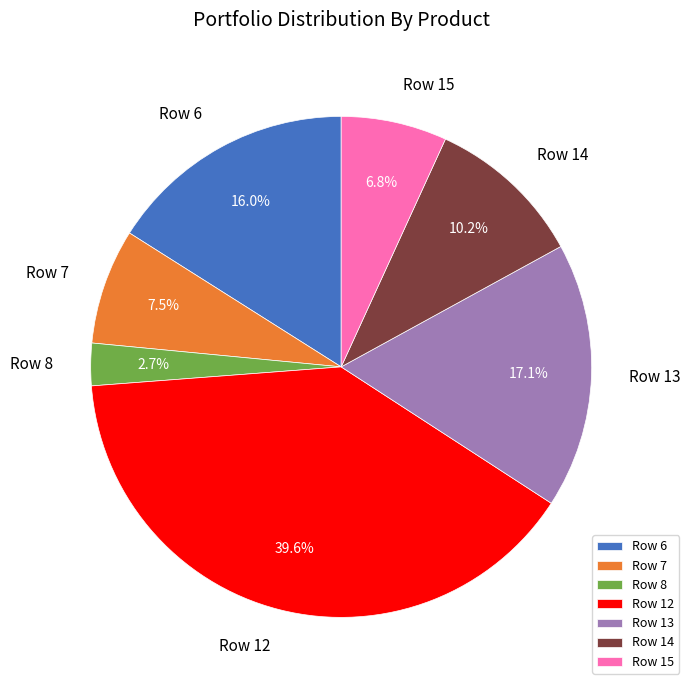

What percentage is NOT represented by Row 15?

93.2%